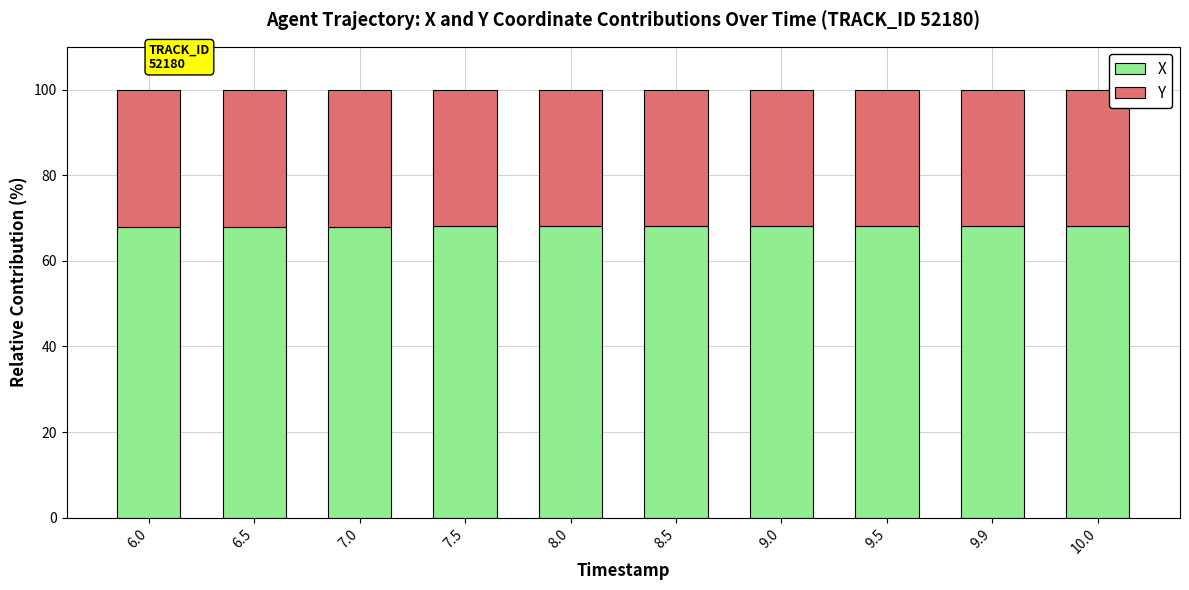

What is the highest value of the X series?

68.2